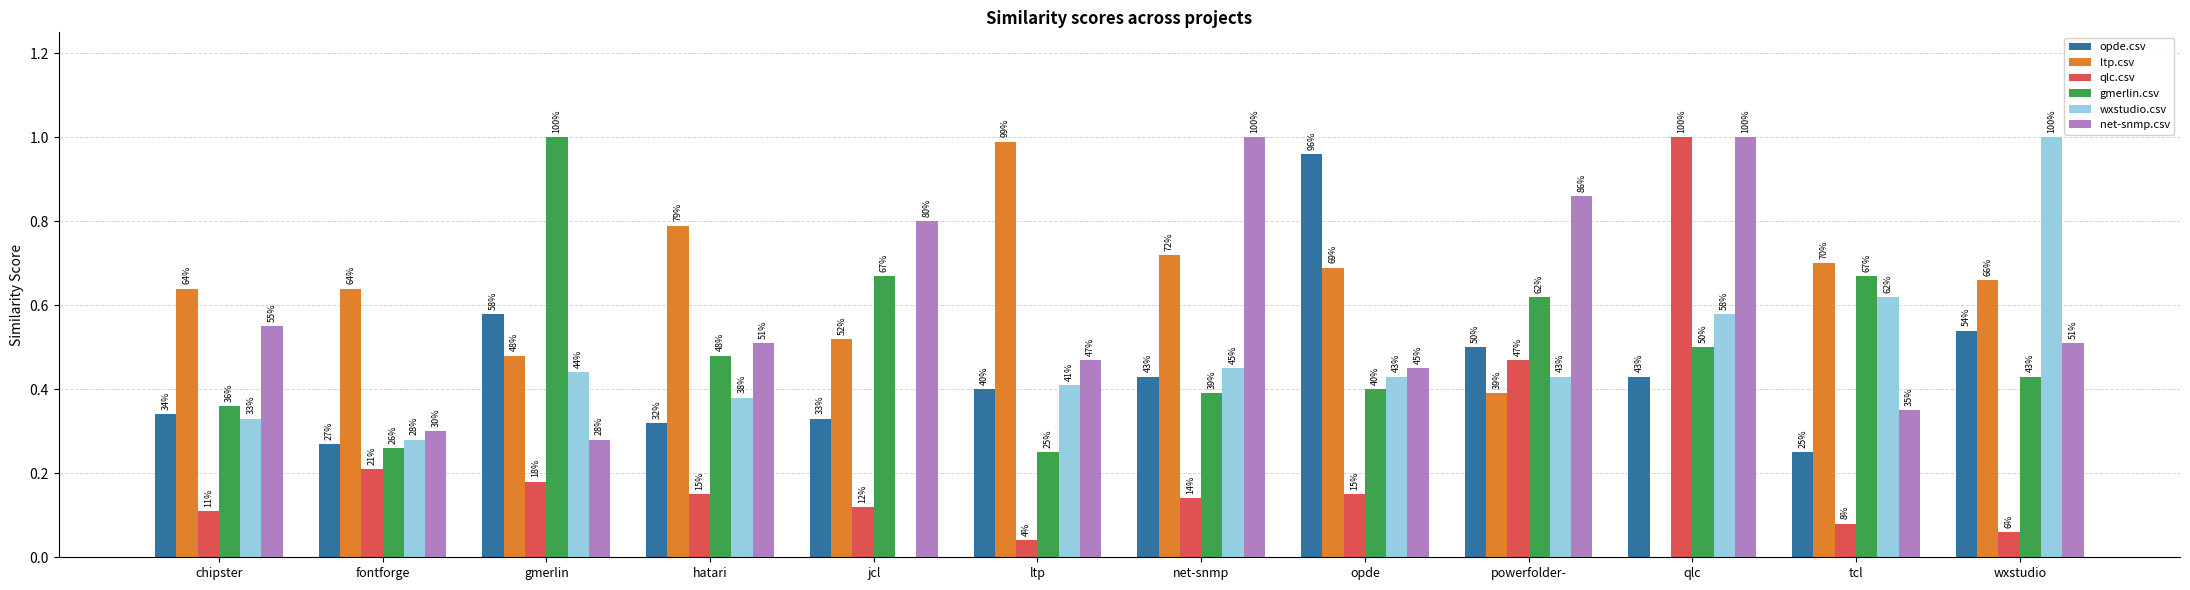

Reading right to left, extract all data points from this chart.

opde.csv: 0.5	0.2	0.4	0.5	1.0	0.4	0.4	0.3	0.3	0.6	0.3	0.3
ltp.csv: 0.7	0.7	0.0	0.4	0.7	0.7	1.0	0.5	0.8	0.5	0.6	0.6
qlc.csv: 0.1	0.1	1.0	0.5	0.1	0.1	0.0	0.1	0.1	0.2	0.2	0.1
gmerlin.csv: 0.4	0.7	0.5	0.6	0.4	0.4	0.2	0.7	0.5	1.0	0.3	0.4
wxstudio.csv: 1.0	0.6	0.6	0.4	0.4	0.5	0.4	0.0	0.4	0.4	0.3	0.3
net-snmp.csv: 0.5	0.3	1.0	0.9	0.5	1.0	0.5	0.8	0.5	0.3	0.3	0.6